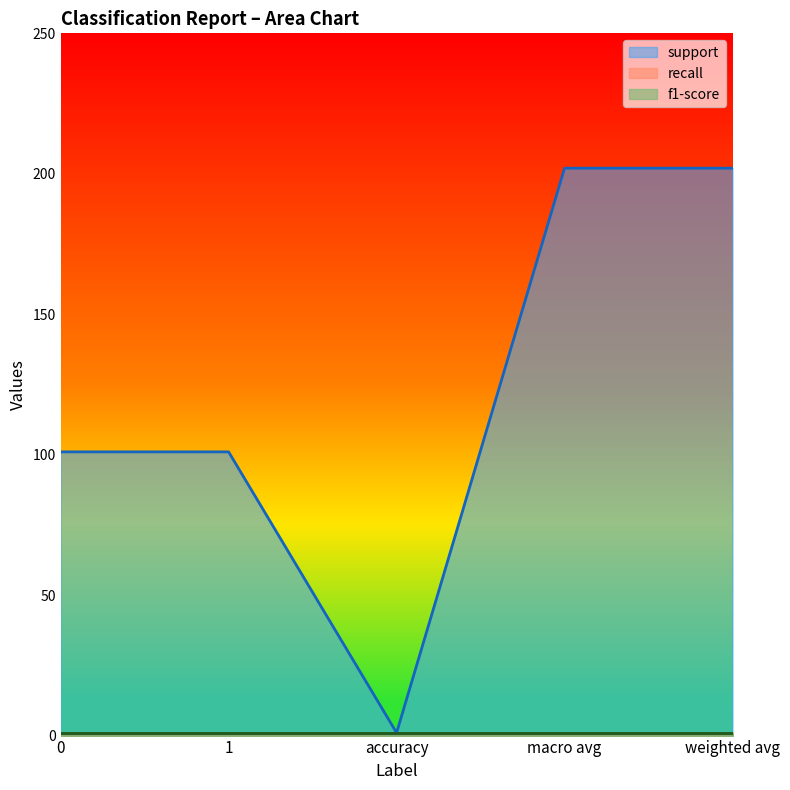

Which category has the lowest value across all series?

accuracy